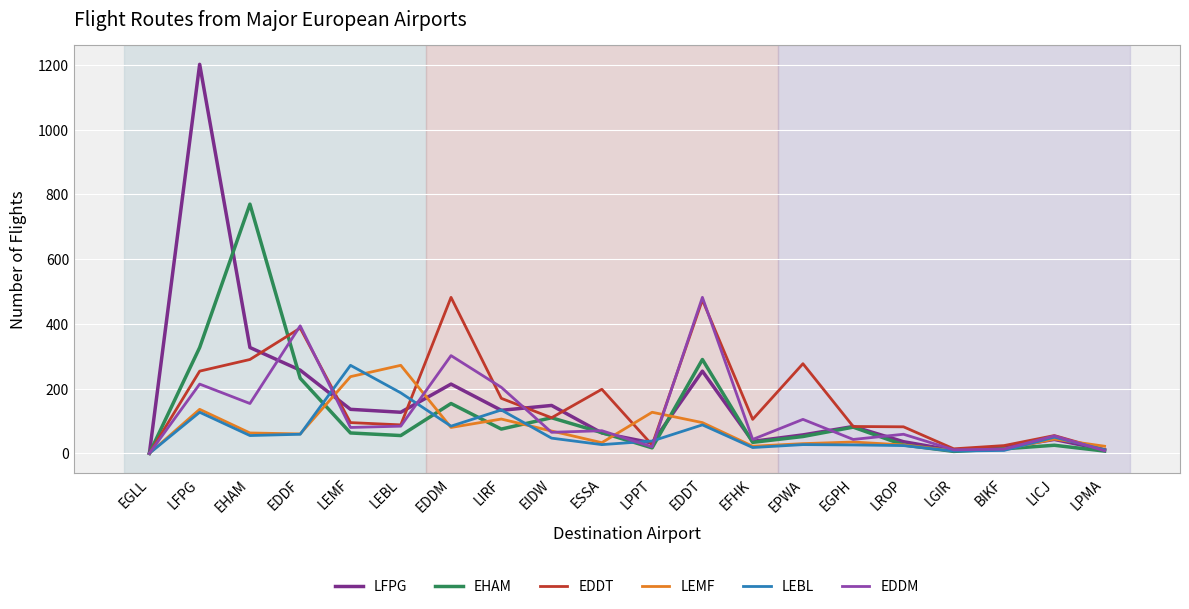

True or false: EHAM has more than 1 interior local peaks.

True